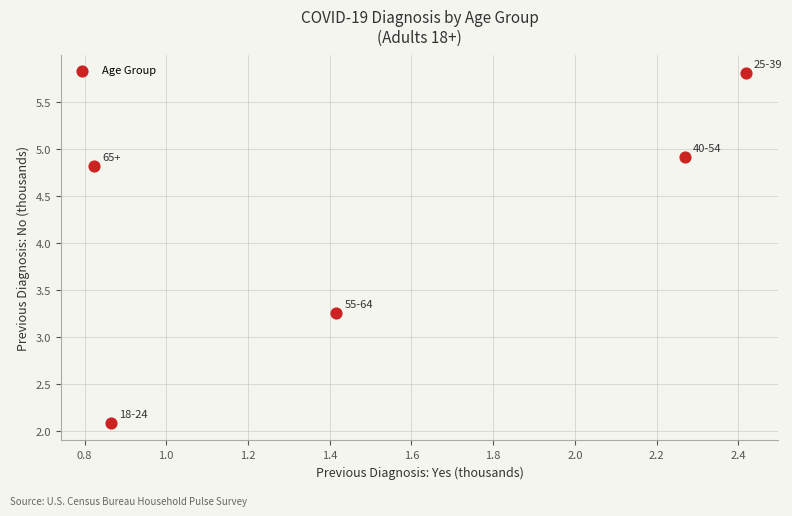

What is the range of X values (max minus min)?

1.6